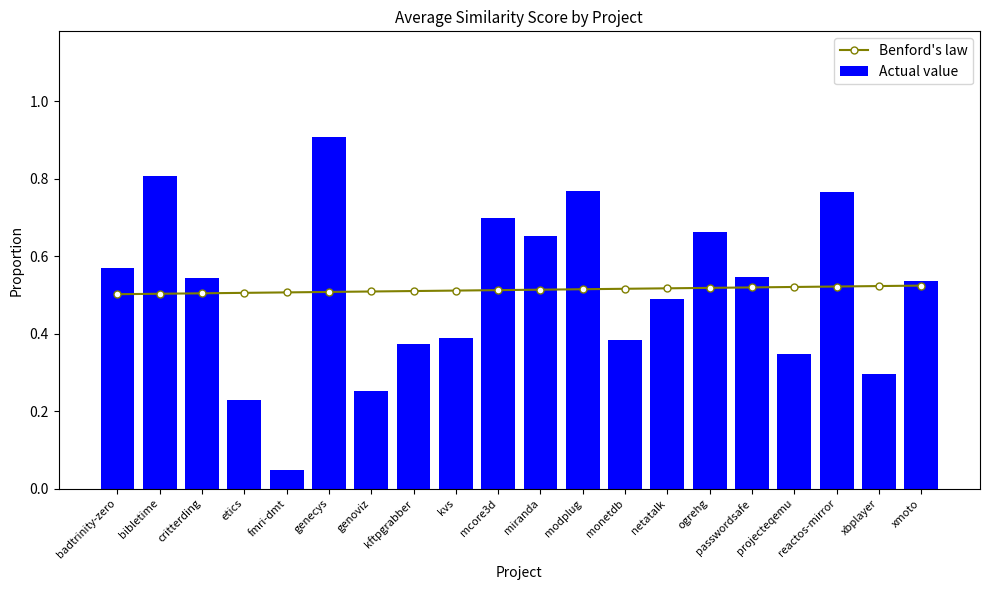

What is the label of the 9th bar from the left?

kvs